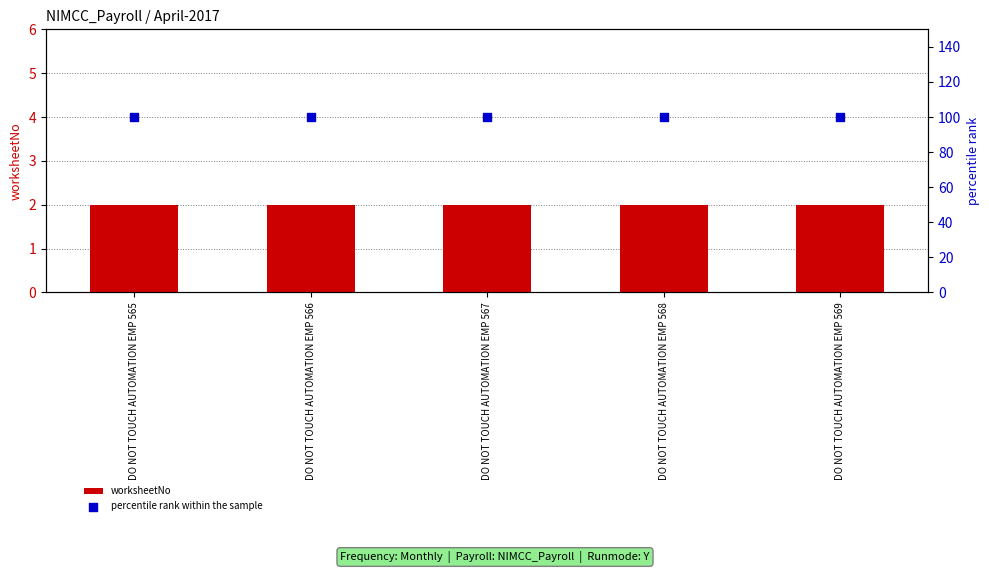

At which category is the sum across all series the highest?

DO NOT TOUCH AUTOMATION EMP 565